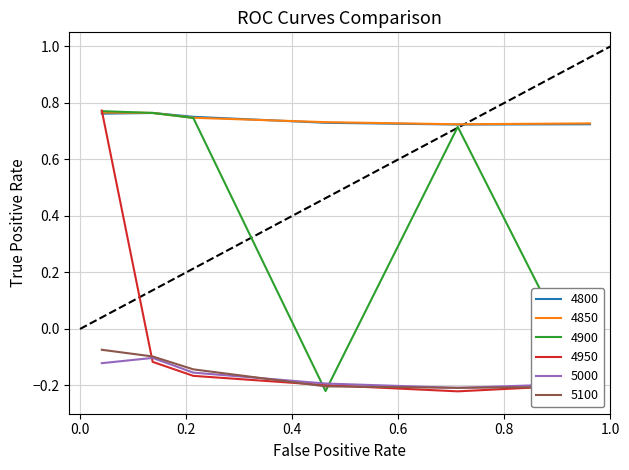

What are all the series names shown in the legend?

4800, 4850, 4900, 4950, 5000, 5100